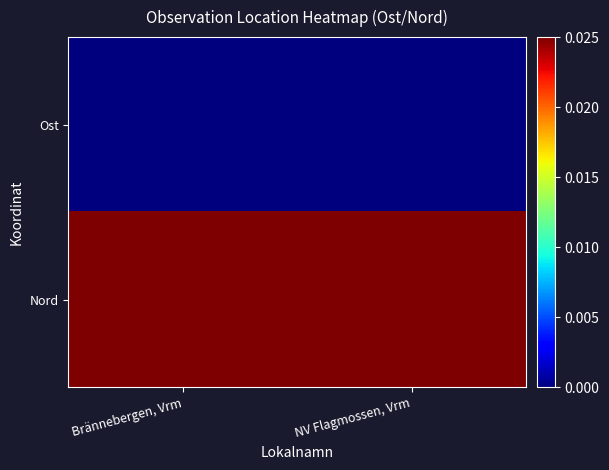

Rank the series by their maximum value, from highest to lowest.

Nord, Ost